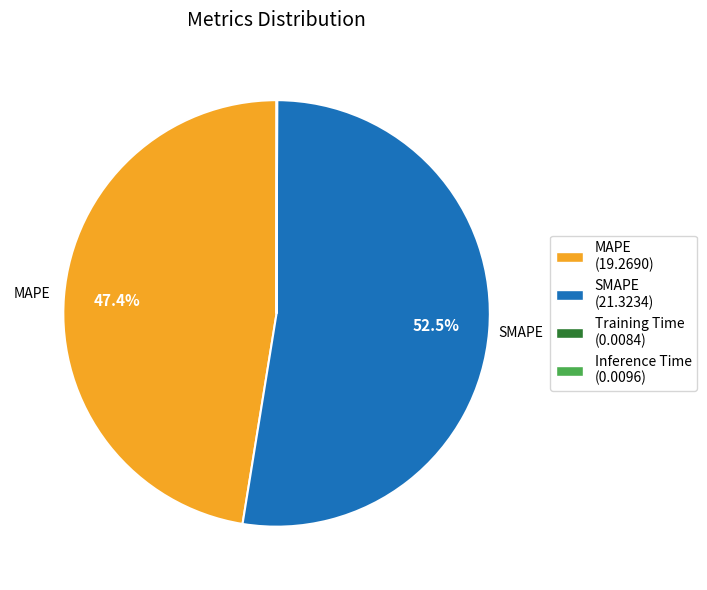

Is there any slice that represents more than half of the pie?

Yes